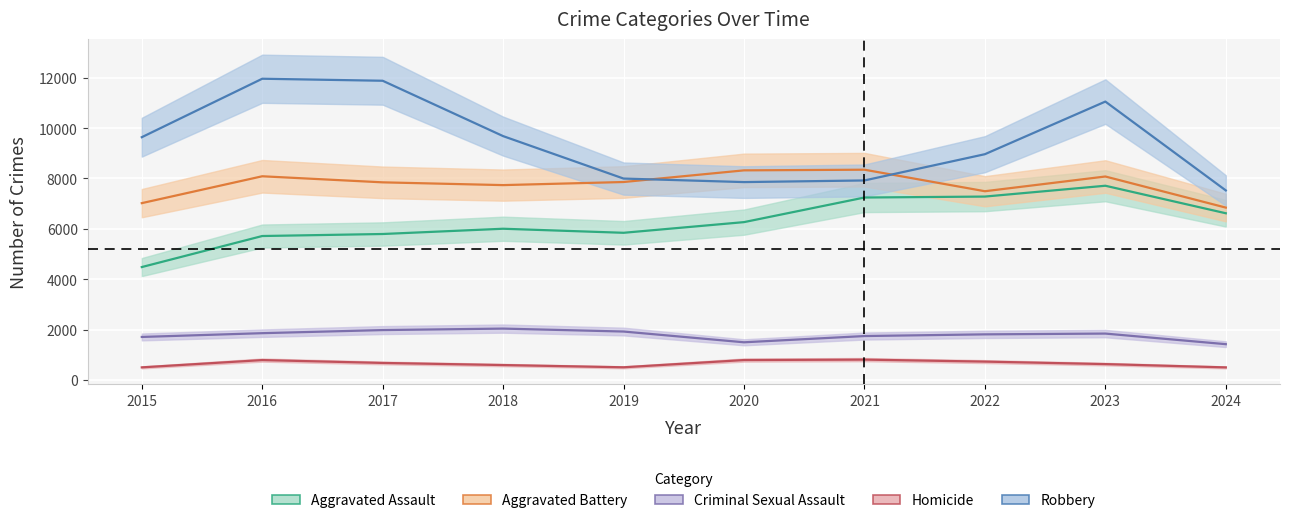

Does the chart display data point markers on the line(s)?

No